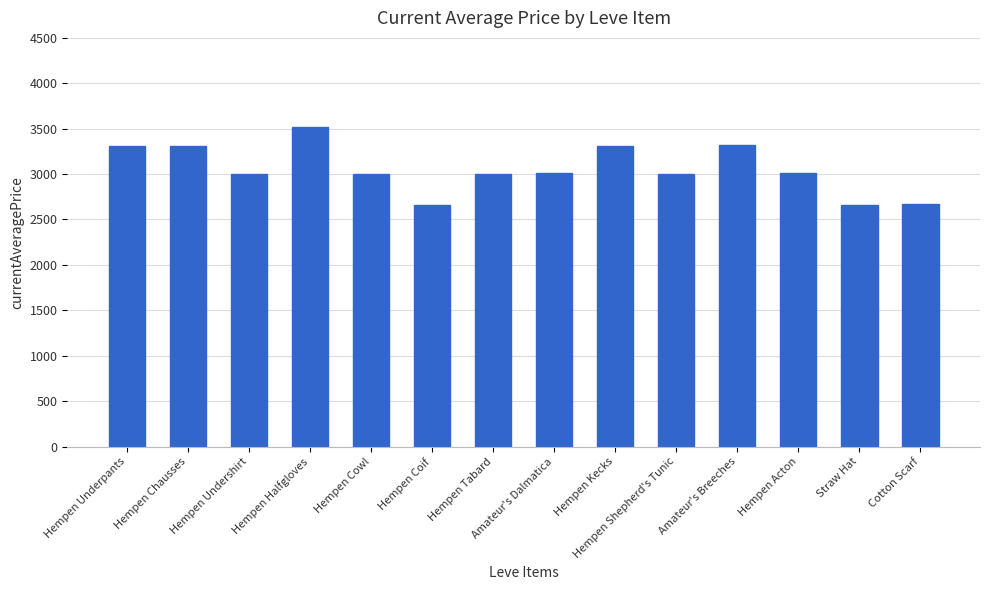

The chart shows a value of 3008 at Hempen Acton. True or false?

True